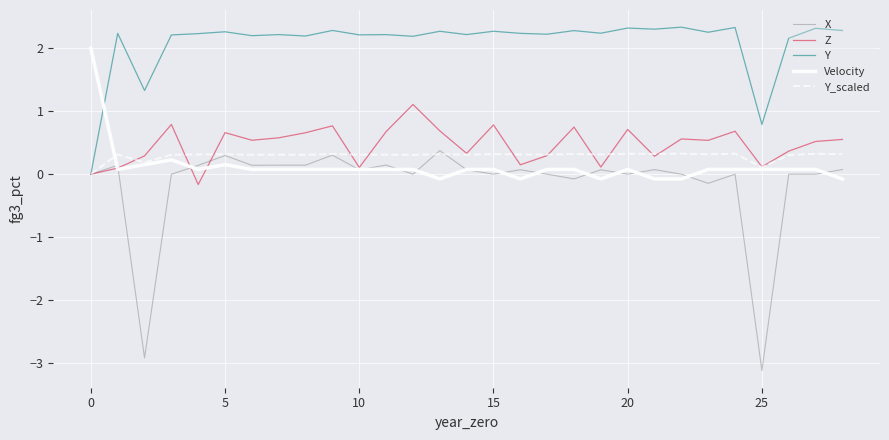

How many lines are shown in the chart?

5